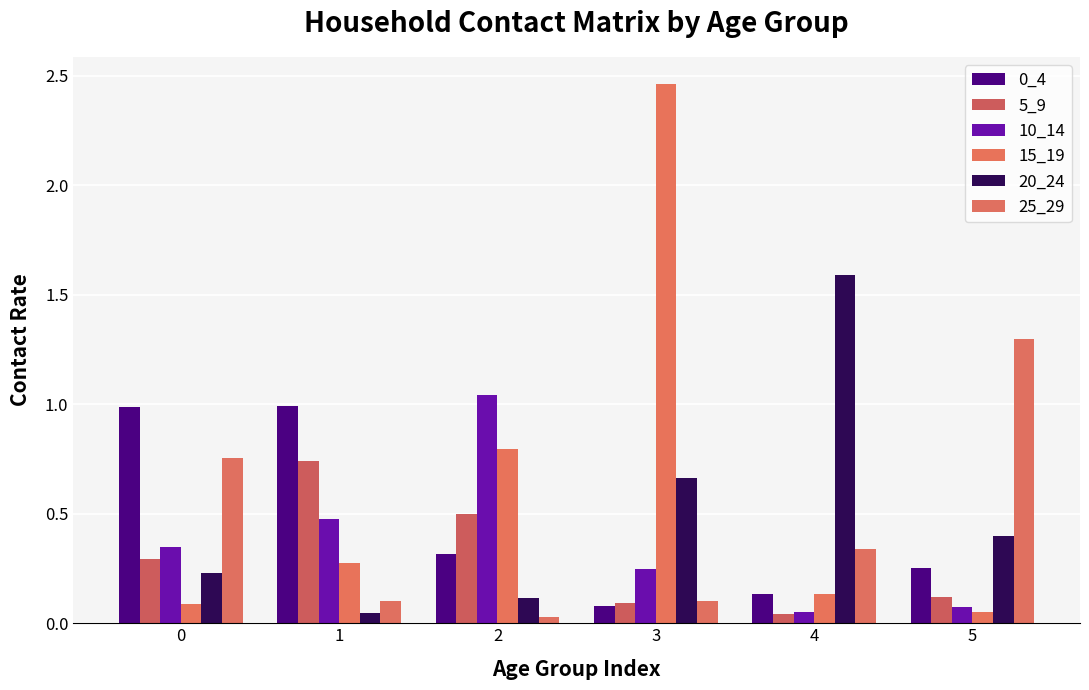

What is the average value of the 0_4 series?

0.5